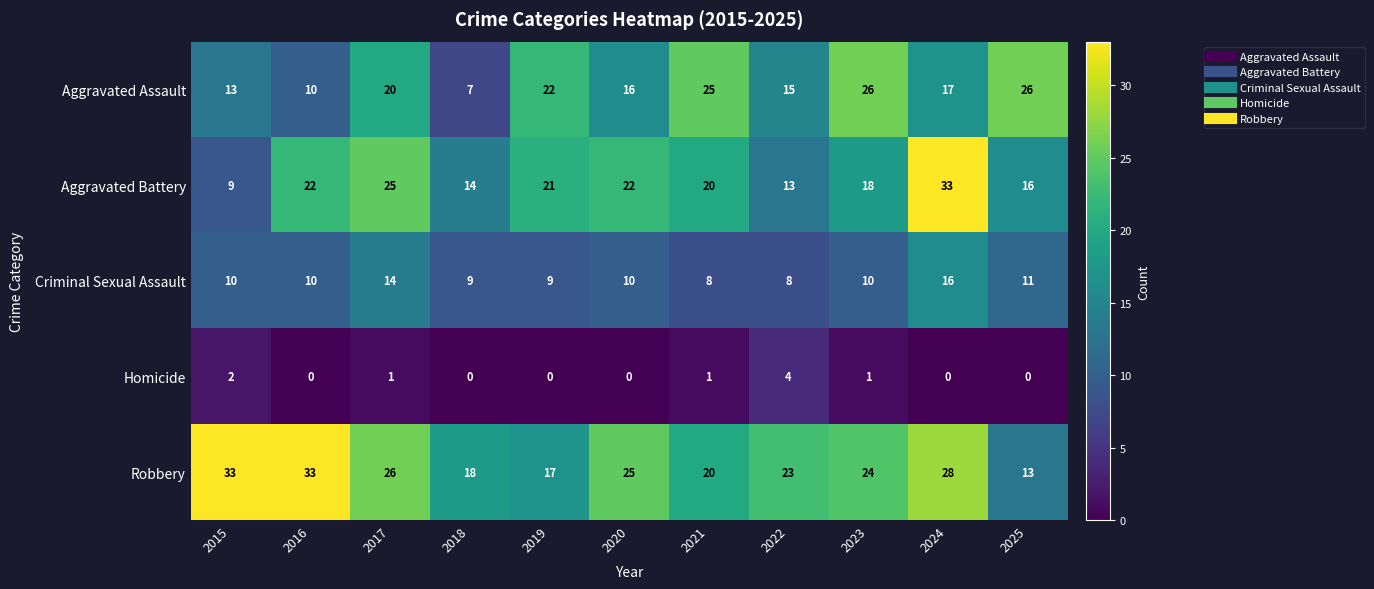

At which label does Aggravated Battery reach its peak?

2024